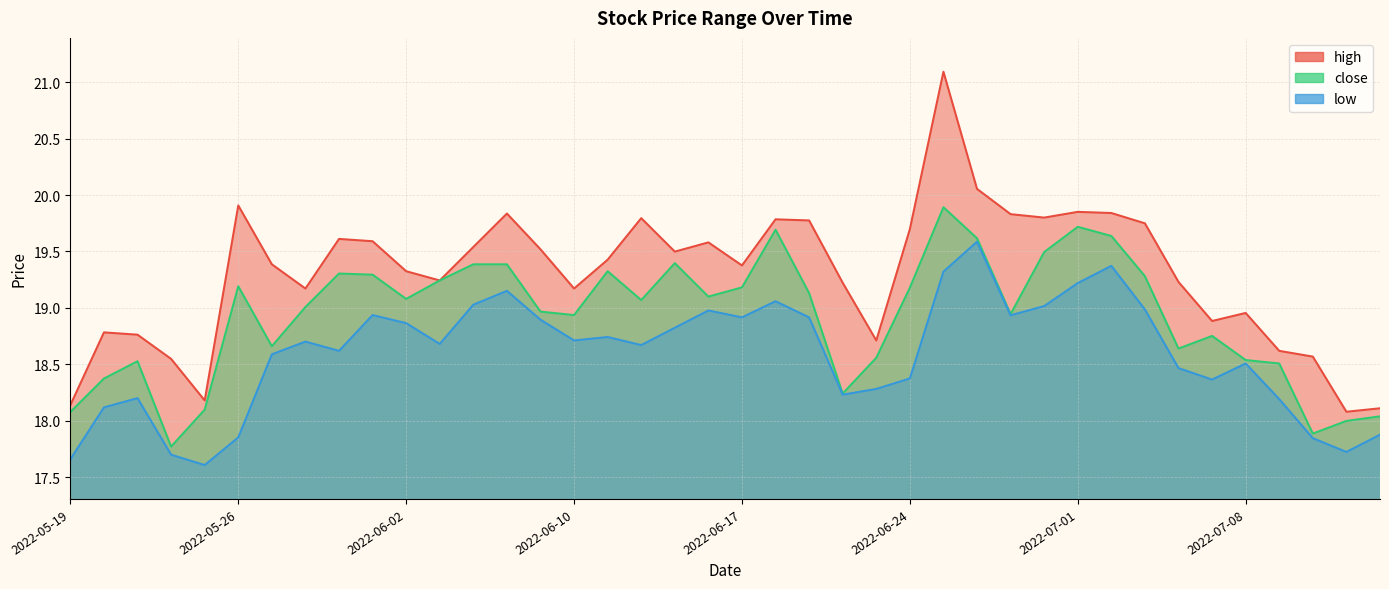

True or false: low and high cross at least once.

False